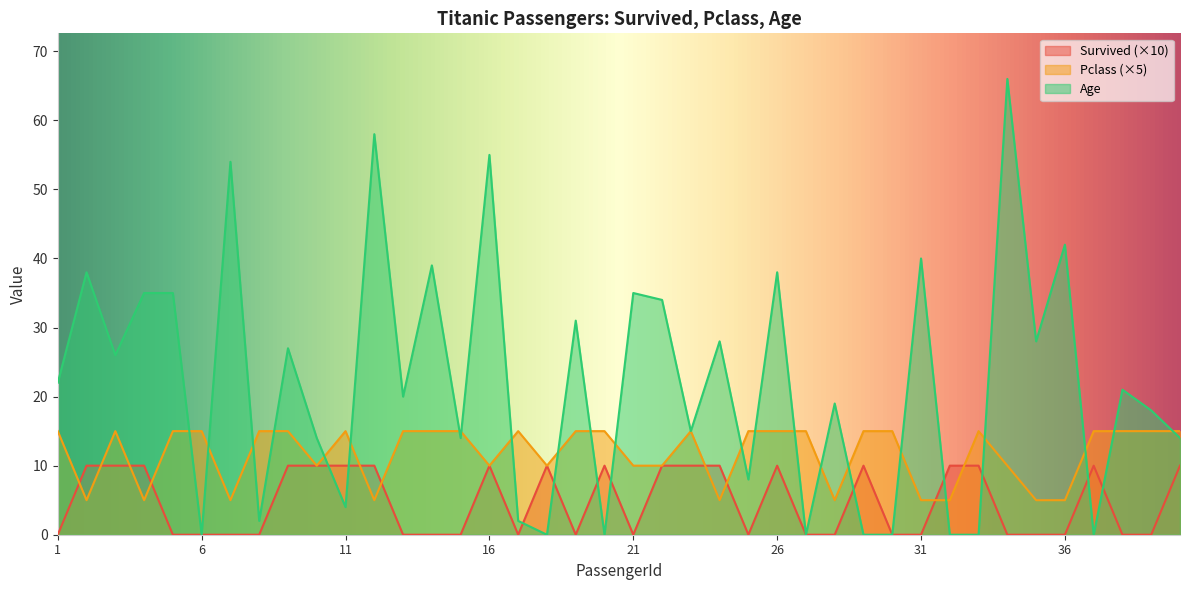

Does the chart display data point markers on the line(s)?

No